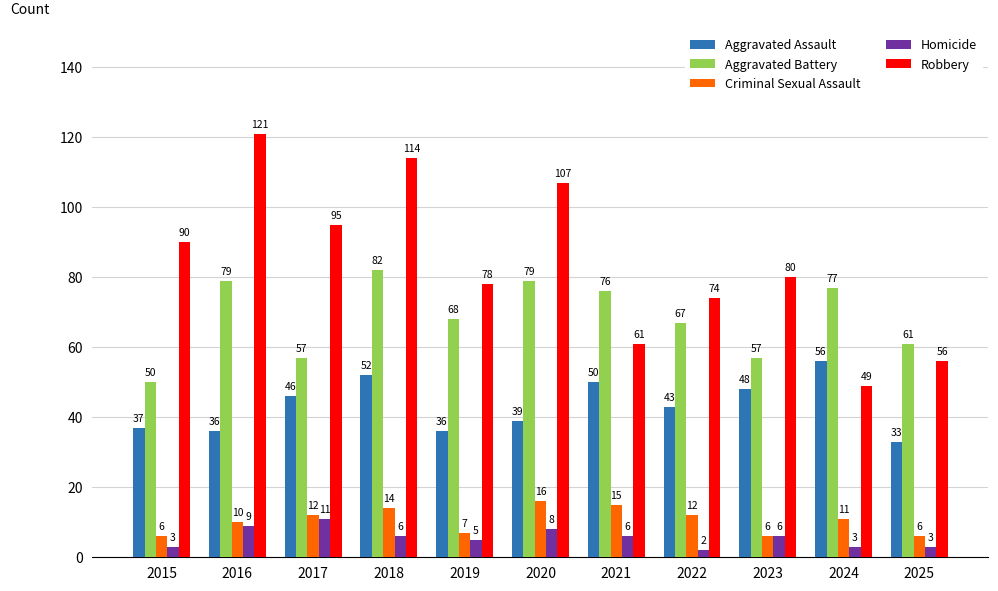

Does the chart contain stacked bars?

No